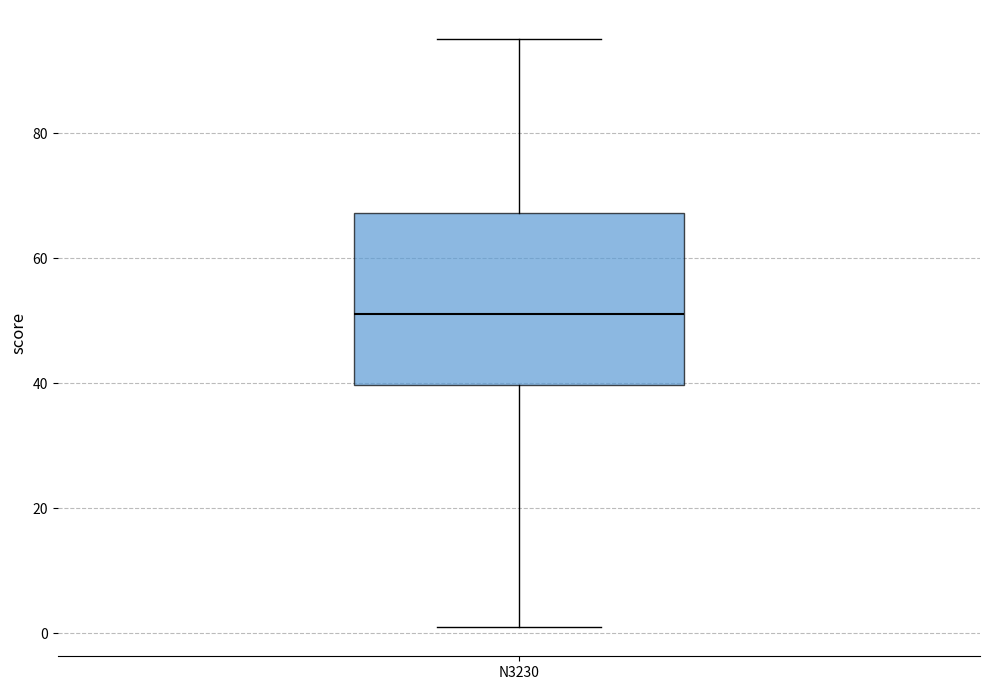

Transcribe this box plot: give where the median line is, the range the box spans, and where the two whiskers end, as read against the y-axis. The values are not printed on the chart, so give them approximately, as read against the axis.

median 52, box 40 to 68, whiskers 2 to 96